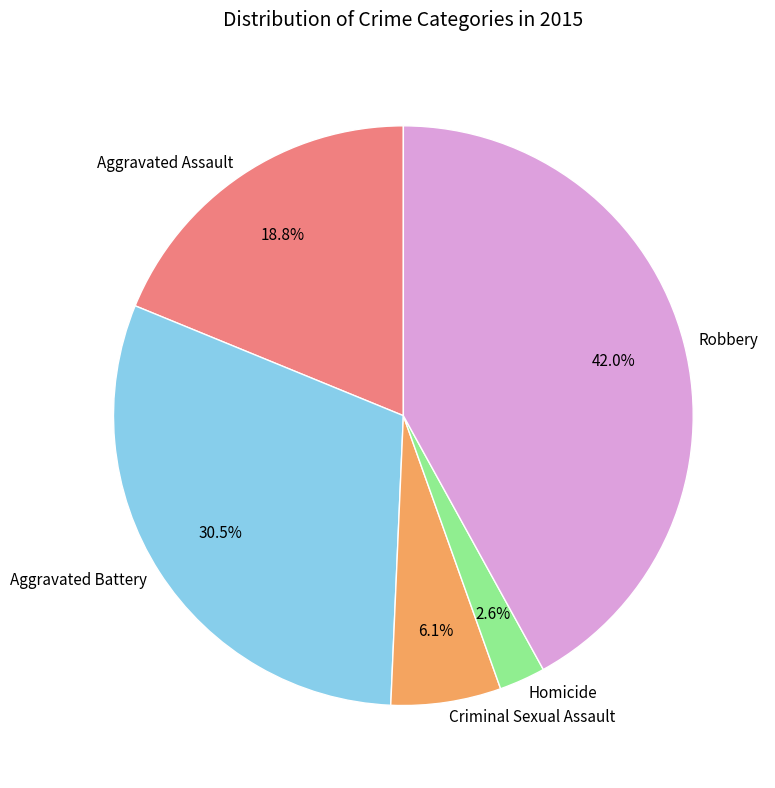

Combined, do Homicide and Robbery account for over 50%?

No